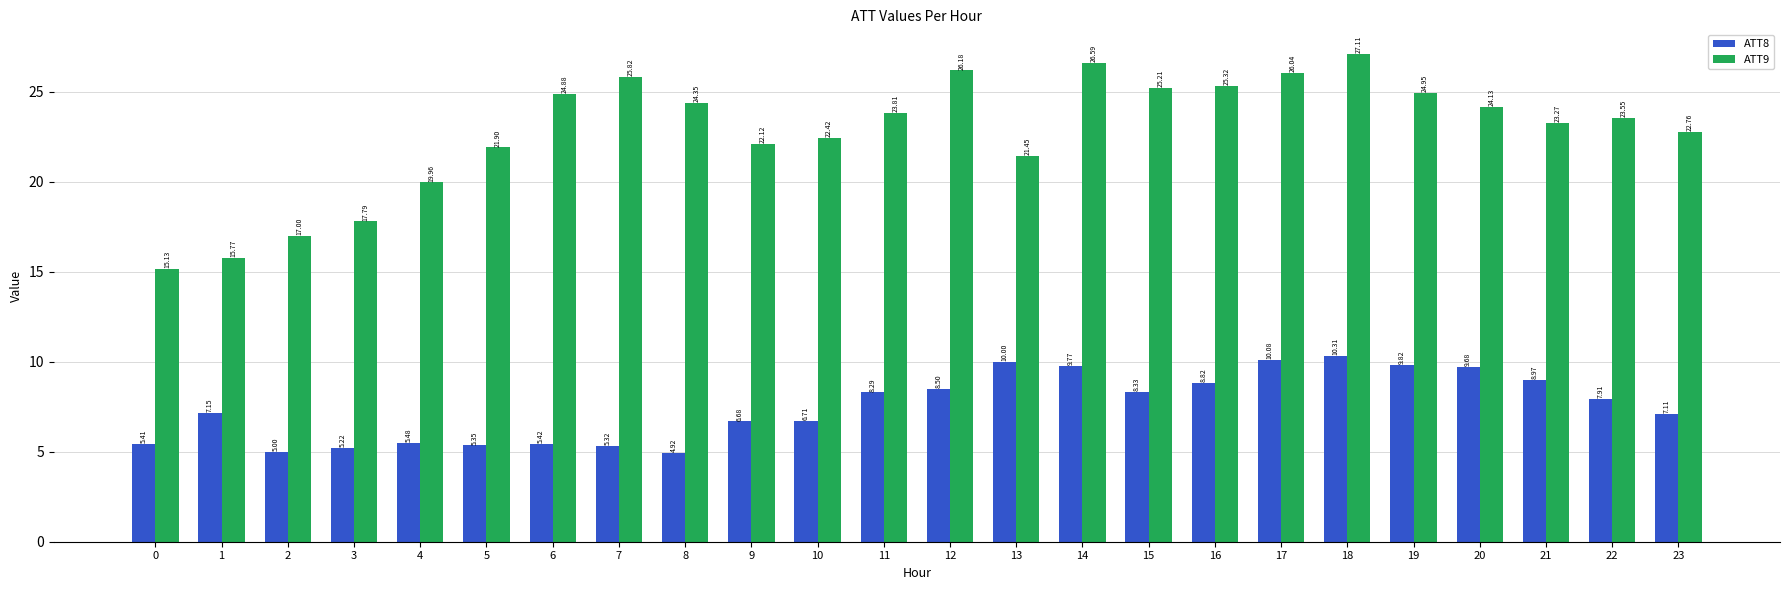

Where is ATT9 nearest to the value 21?

13